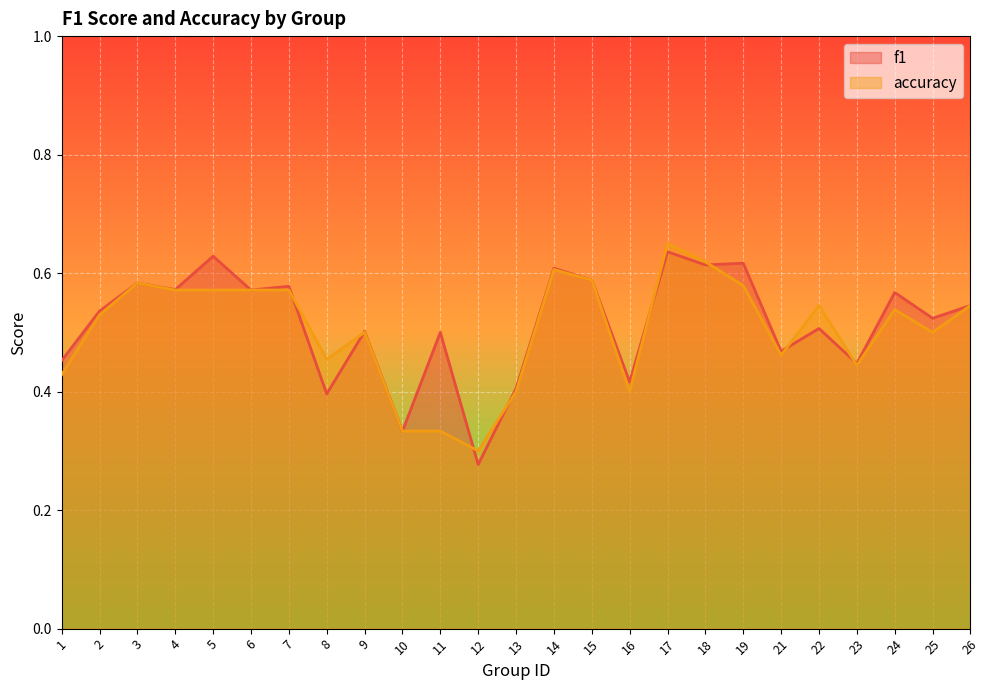

After their last crossing, which series has the higher values: f1 or accuracy?

f1